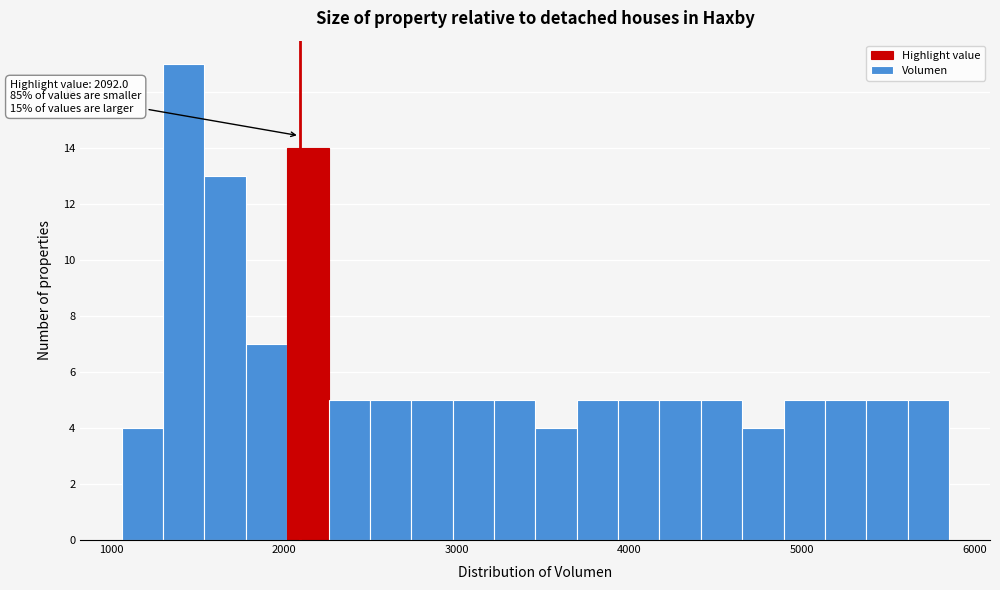

Read against the x-axis, roughly where is the centre of the tallest bar?

1400